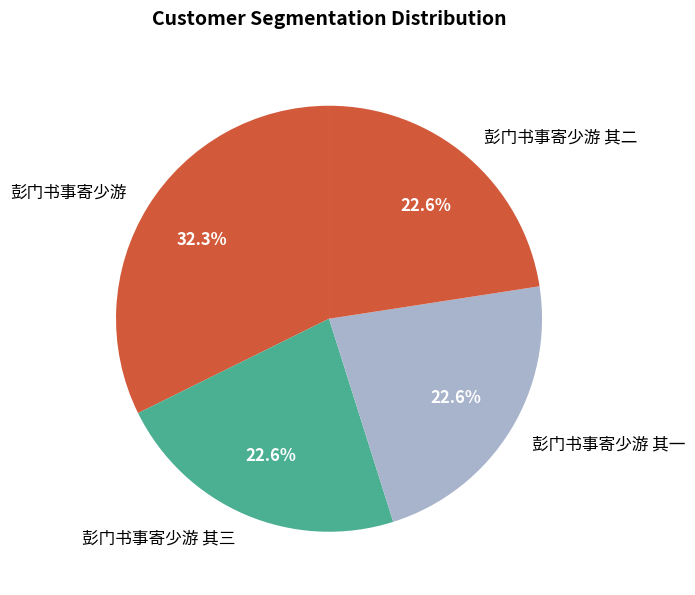

Between 彭门书事寄少游 其二 and 彭门书事寄少游, which is larger?

彭门书事寄少游